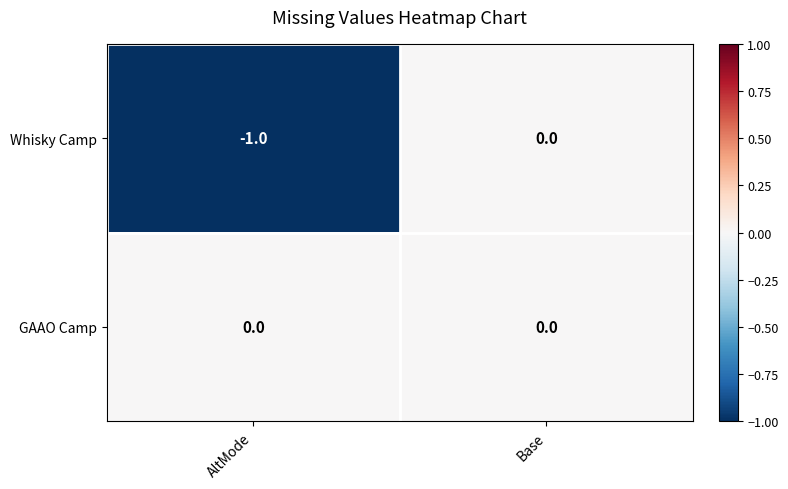

Between AltMode and Base, which series saw the biggest shift?

Whisky Camp